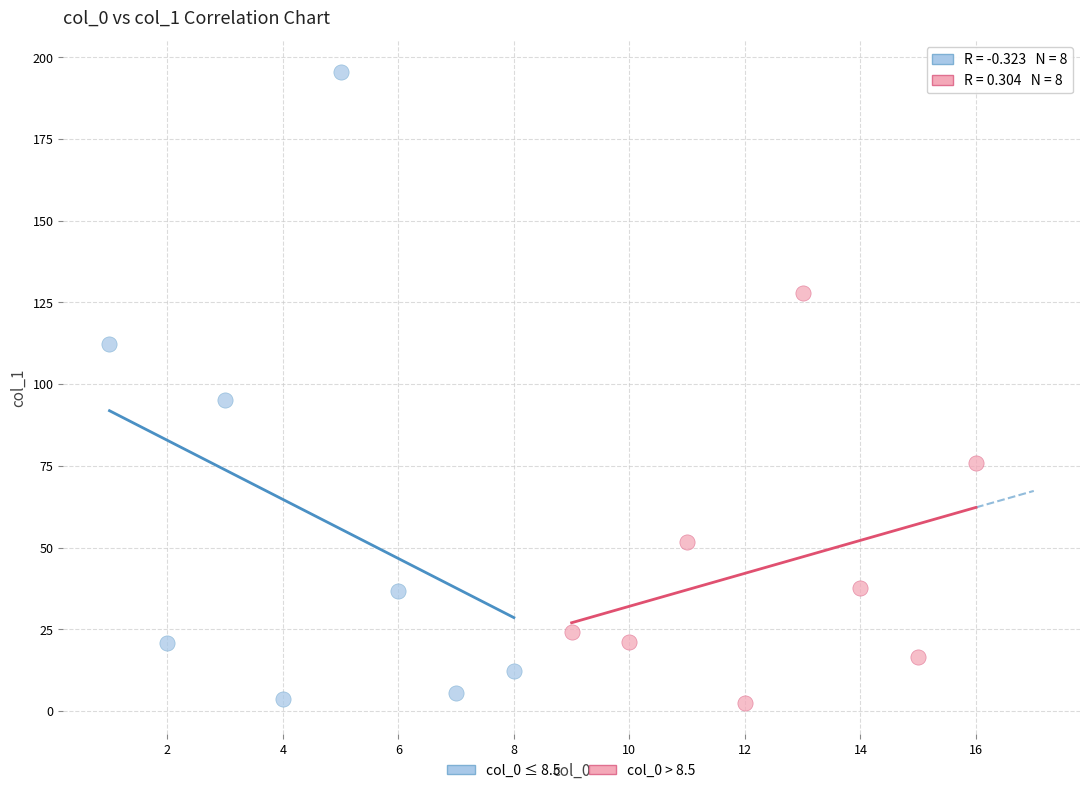

Which series contains the highest Y value?

col_0 ≤ 8.5